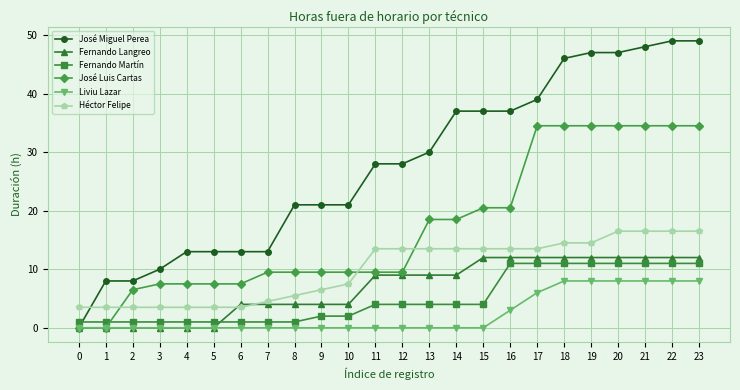

Reading left to right, transcribe all the data shown in this chart.

José Miguel Perea: 0=0.0	1=8.0	2=8.0	3=10.0	4=13.0	5=13.0	6=13.0	7=13.0	8=21.0	9=21.0	10=21.0	11=28.0	12=28.0	13=30.0	14=37.0	15=37.0	16=37.0	17=39.0	18=46.0	19=47.0	20=47.0	21=48.0	22=49.0	23=49.0
Fernando Langreo: 0=0.0	1=0.0	2=0.0	3=0.0	4=0.0	5=0.0	6=4.0	7=4.0	8=4.0	9=4.0	10=4.0	11=9.0	12=9.0	13=9.0	14=9.0	15=12.0	16=12.0	17=12.0	18=12.0	19=12.0	20=12.0	21=12.0	22=12.0	23=12.0
Fernando Martín: 0=1.0	1=1.0	2=1.0	3=1.0	4=1.0	5=1.0	6=1.0	7=1.0	8=1.0	9=2.0	10=2.0	11=4.0	12=4.0	13=4.0	14=4.0	15=4.0	16=11.0	17=11.0	18=11.0	19=11.0	20=11.0	21=11.0	22=11.0	23=11.0
José Luis Cartas: 0=0.0	1=0.0	2=6.5	3=7.5	4=7.5	5=7.5	6=7.5	7=9.5	8=9.5	9=9.5	10=9.5	11=9.5	12=9.5	13=18.5	14=18.5	15=20.5	16=20.5	17=34.5	18=34.5	19=34.5	20=34.5	21=34.5	22=34.5	23=34.5
Liviu Lazar: 0=0.0	1=0.0	2=0.0	3=0.0	4=0.0	5=0.0	6=0.0	7=0.0	8=0.0	9=0.0	10=0.0	11=0.0	12=0.0	13=0.0	14=0.0	15=0.0	16=3.0	17=6.0	18=8.0	19=8.0	20=8.0	21=8.0	22=8.0	23=8.0
Héctor Felipe: 0=3.5	1=3.5	2=3.5	3=3.5	4=3.5	5=3.5	6=3.5	7=4.5	8=5.5	9=6.5	10=7.5	11=13.5	12=13.5	13=13.5	14=13.5	15=13.5	16=13.5	17=13.5	18=14.5	19=14.5	20=16.5	21=16.5	22=16.5	23=16.5